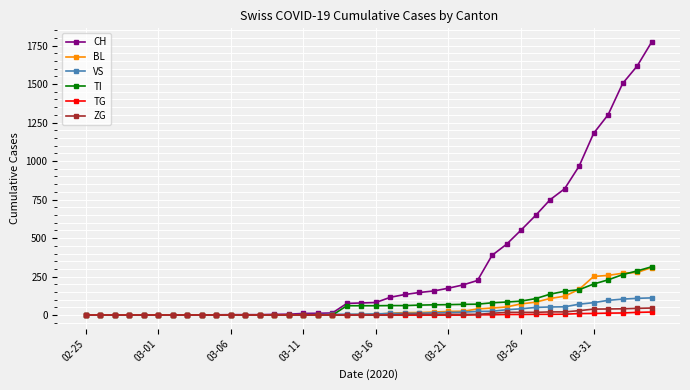

How many data points does each series have?

40